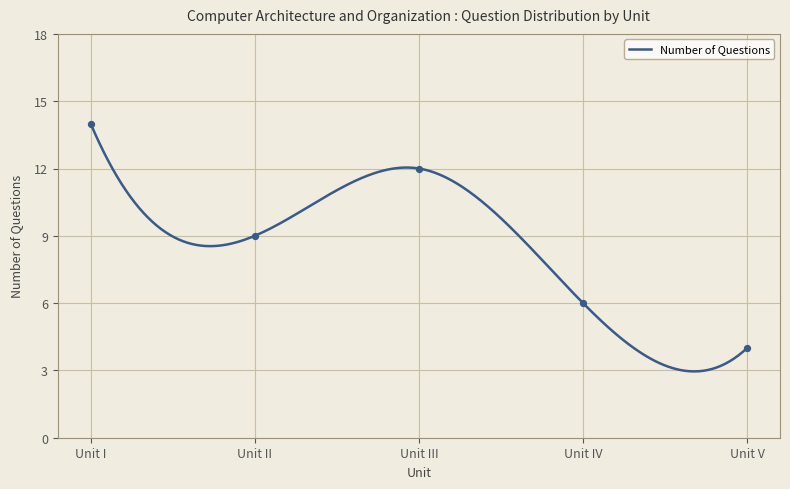

What is the change in value from Unit I to Unit IV?

-8